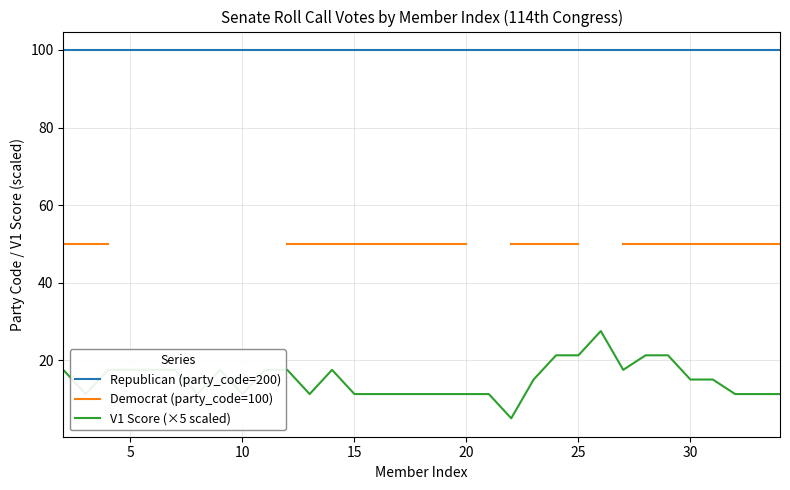

True or false: Democrat (party_code=100) and V1 Score (×5 scaled) intersect in this chart.

False